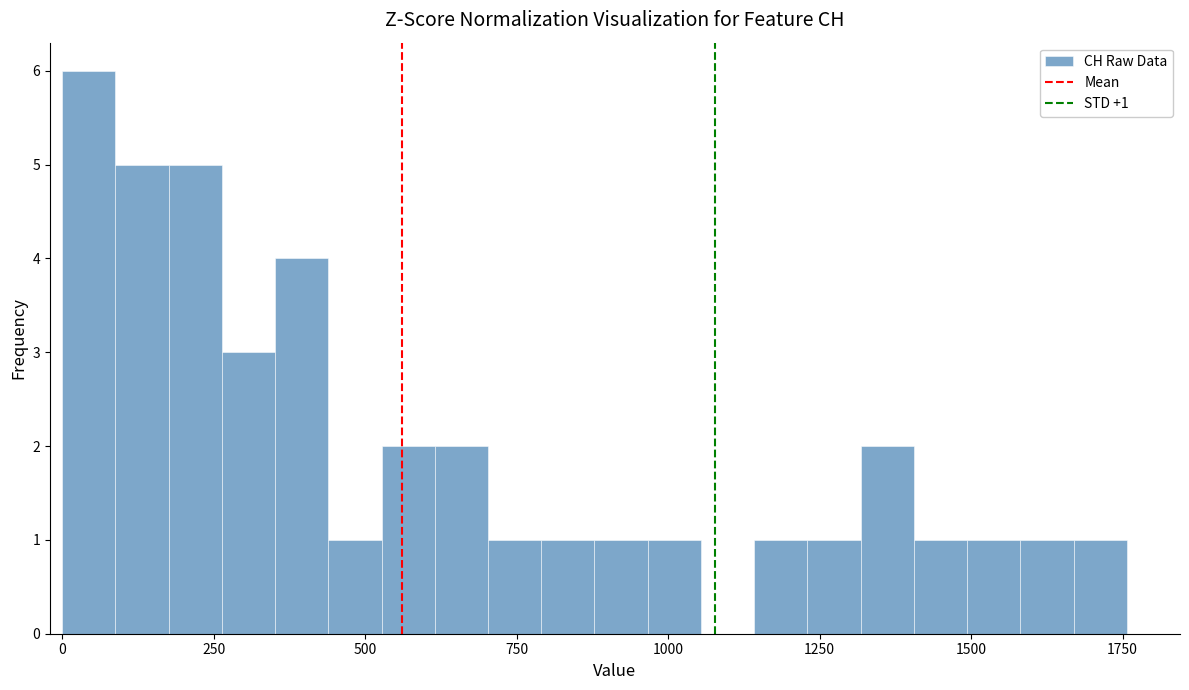

Read against the x-axis, roughly where is the centre of the tallest bar?

50